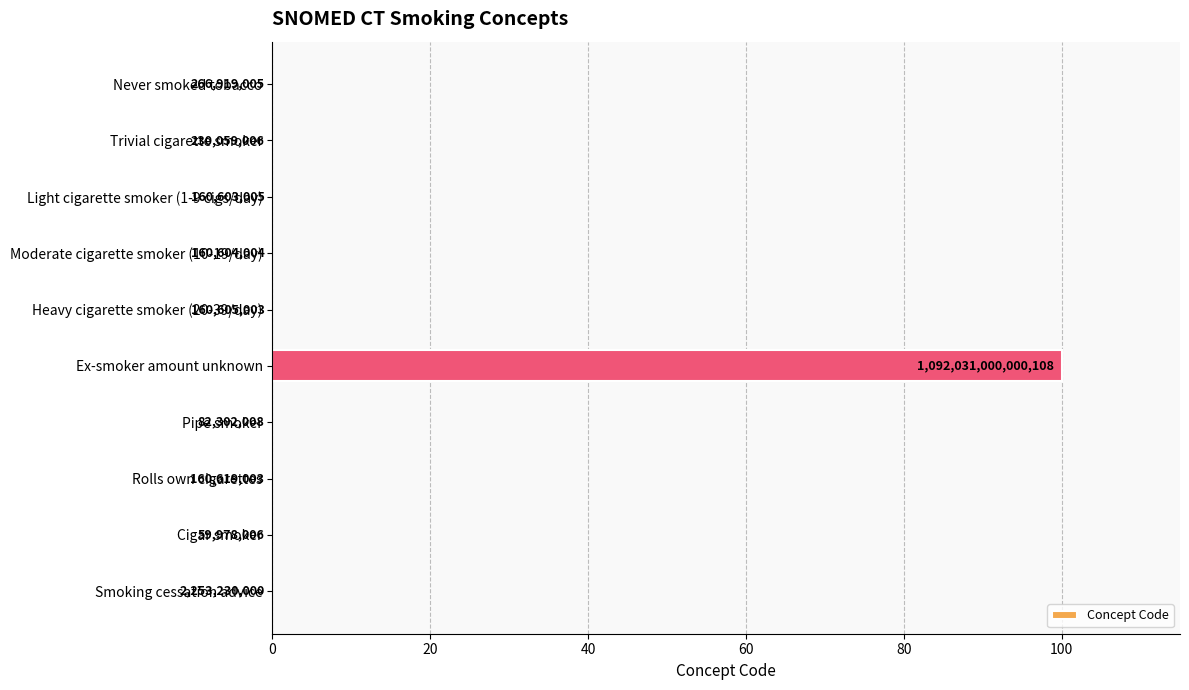

Are the bars horizontal?

Yes